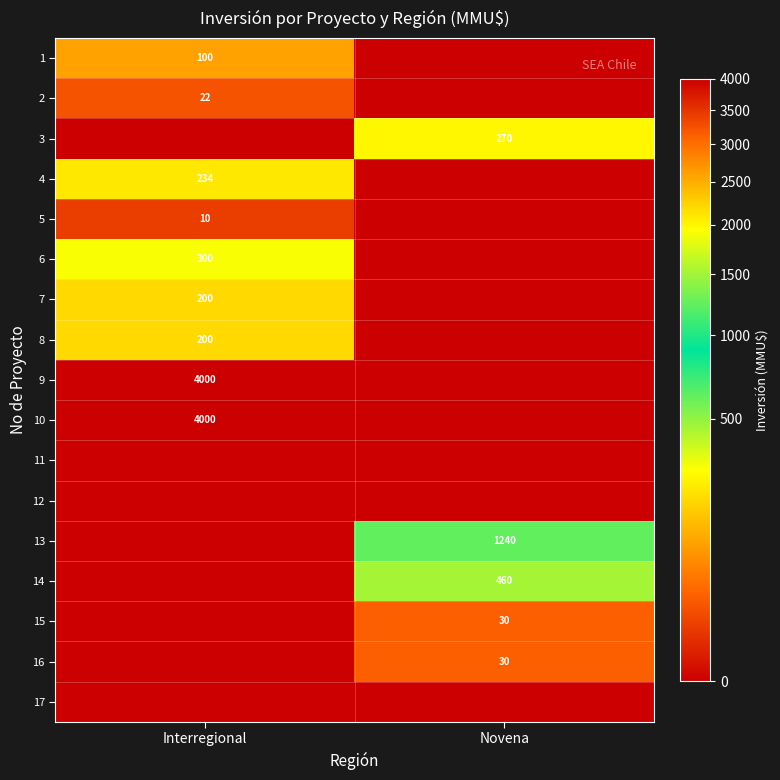

The value of 13 at Novena is 1240. True or false?

True